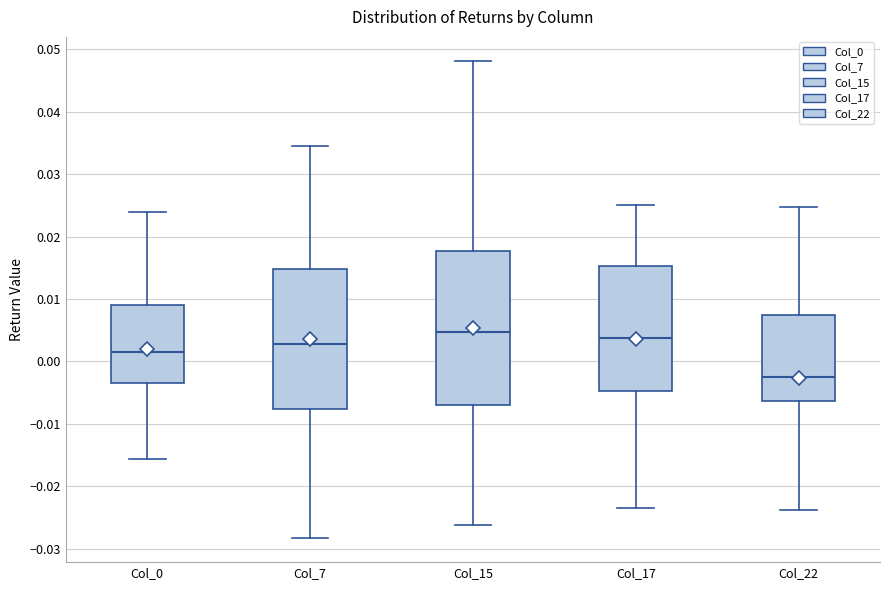

Reading left to right, transcribe this box plot: for each box, give where its median line is, the range the box spans, and where its two whiskers end, as read against the y-axis. The values are not printed on the chart, so give them approximately, as read against the axis.

Col_0: median 0.002, box -0.003 to 0.009, whiskers -0.016 to 0.024
Col_7: median 0.003, box -0.008 to 0.015, whiskers -0.028 to 0.034
Col_15: median 0.005, box -0.007 to 0.018, whiskers -0.026 to 0.048
Col_17: median 0.004, box -0.005 to 0.015, whiskers -0.023 to 0.025
Col_22: median -0.003, box -0.006 to 0.007, whiskers -0.024 to 0.025